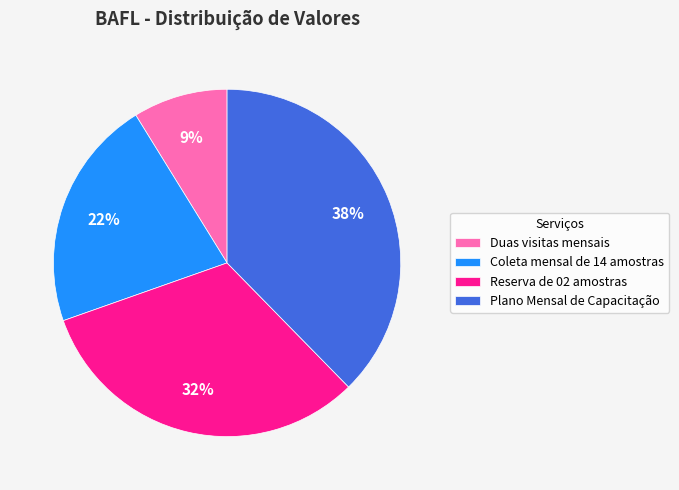

Approximately how many times larger is the value at Coleta mensal de 14 amostras compared to Plano Mensal de Capacitação?

0.6